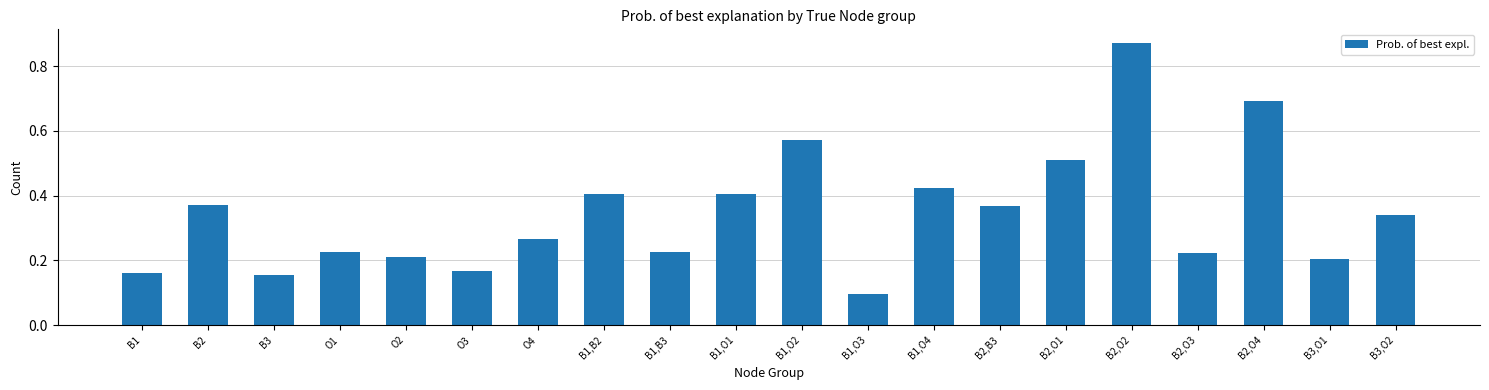

How many values are between 0 and 1?

20